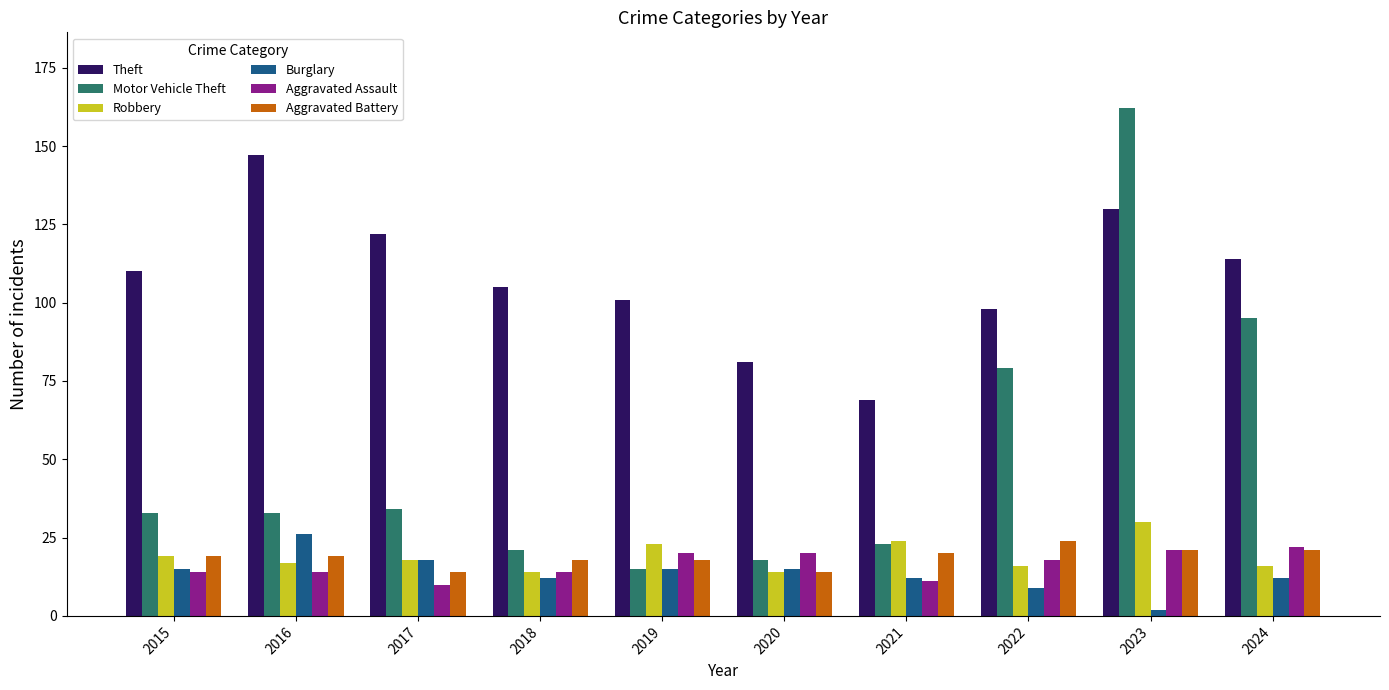

What is the sum of all Aggravated Battery values?

188